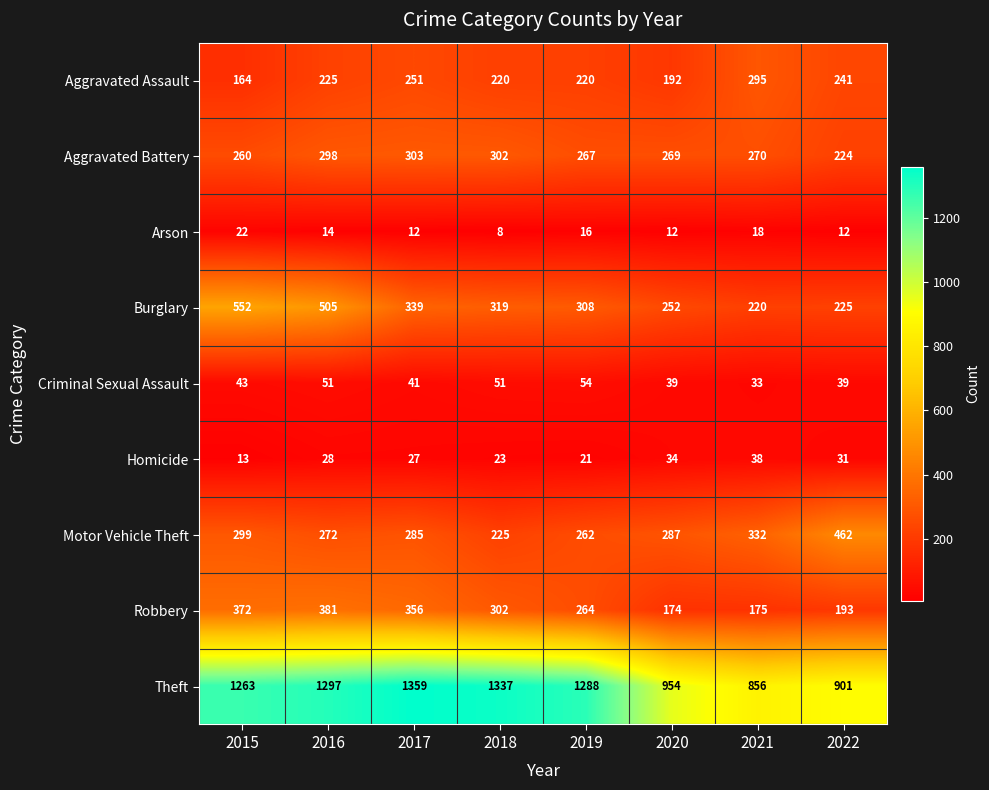

At 2022, list the series in order from largest to smallest.

Theft, Motor Vehicle Theft, Aggravated Assault, Burglary, Aggravated Battery, Robbery, Criminal Sexual Assault, Homicide, Arson